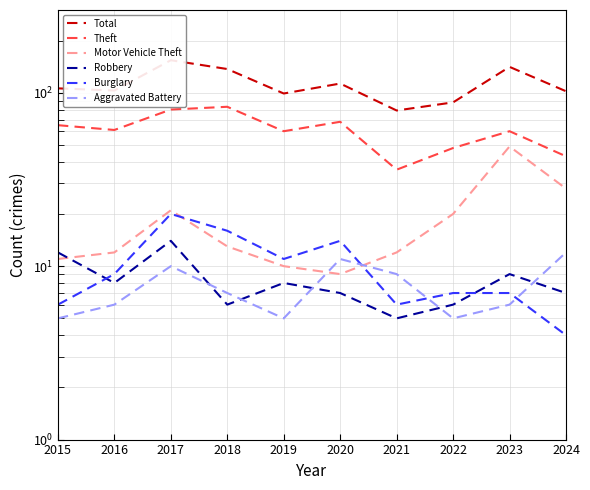

What are all the series names shown in the legend?

Total, Theft, Motor Vehicle Theft, Robbery, Burglary, Aggravated Battery